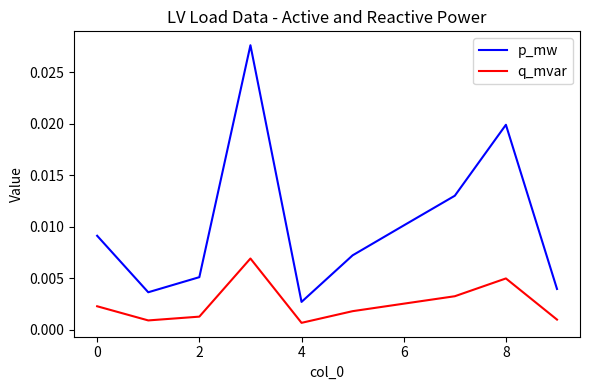

List the series in order of their overall mean, lowest first.

q_mvar, p_mw